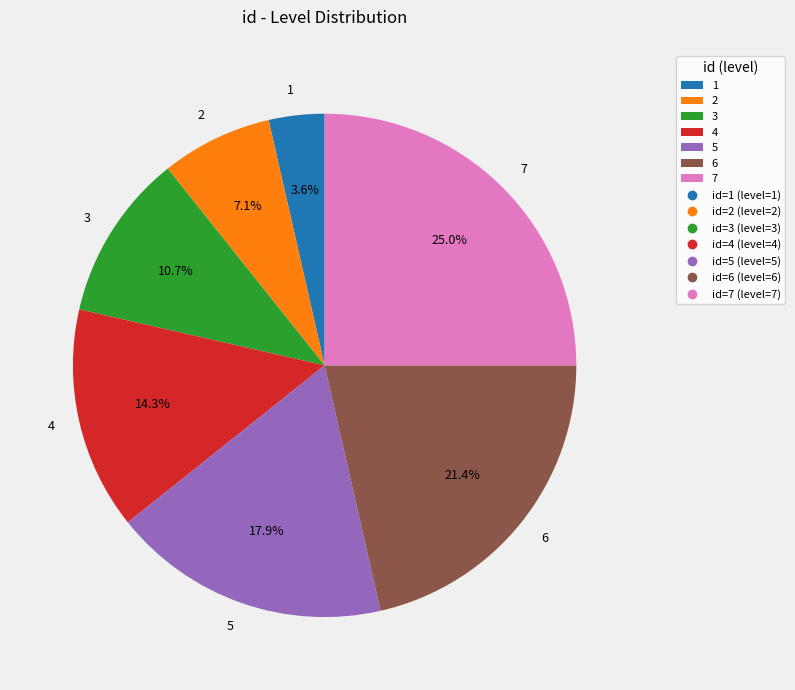

To the nearest percent, what percentage of the pie is 4?

14%